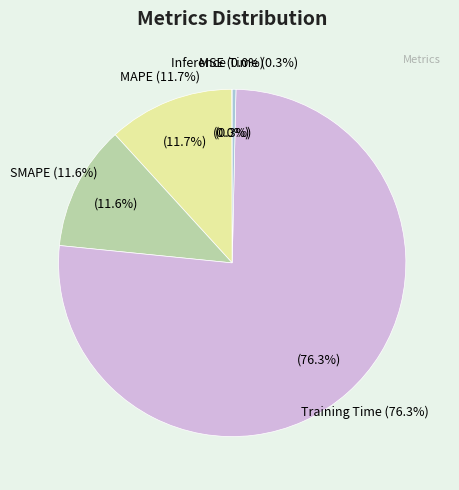

How many slices are in this pie chart?

5